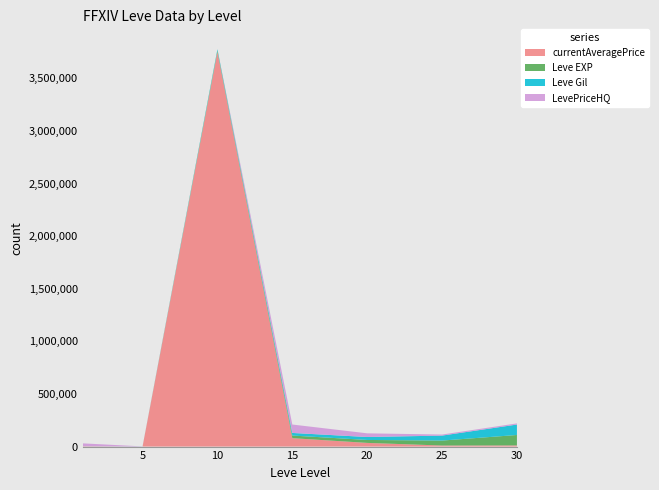

Reading left to right, list all the values displayed in this chart.

currentAveragePrice: 3307	0	3750000	80015	34998	10001	11000
Leve EXP: 1	6	13090	24790	28010	47200	99220
Leve Gil: 690	840	13090	24790	28010	47200	99220
LevePriceHQ: 26667	900	0	80015	34998	10001	11000